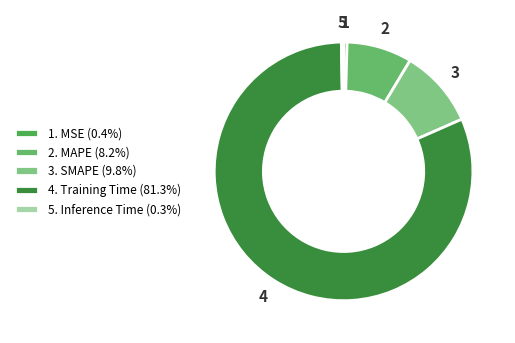

To the nearest percent, what is the average slice percentage?

20%